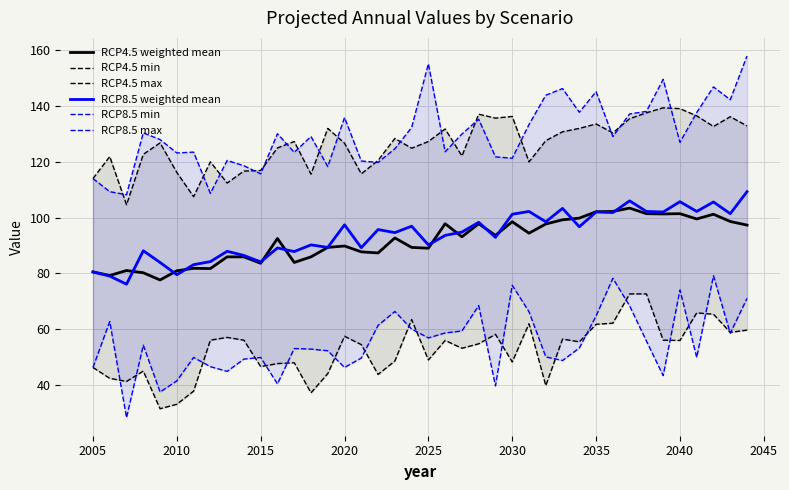

What are all the series names shown in the legend?

RCP4.5 weighted mean, RCP4.5 min, RCP4.5 max, RCP8.5 weighted mean, RCP8.5 min, RCP8.5 max